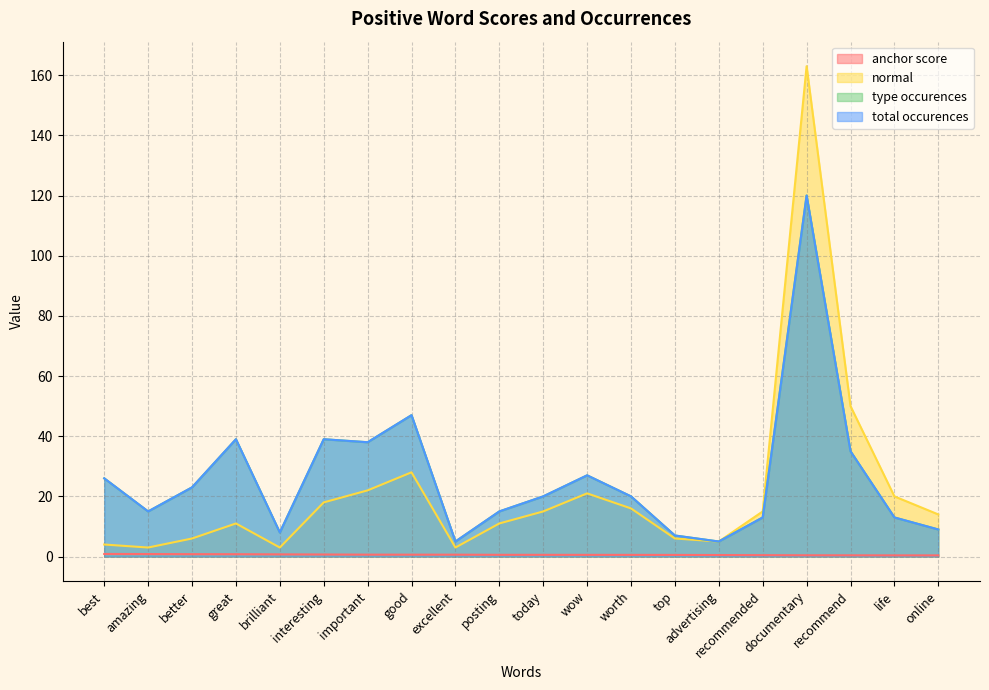

True or false: total occurences and normal cross at least once.

False